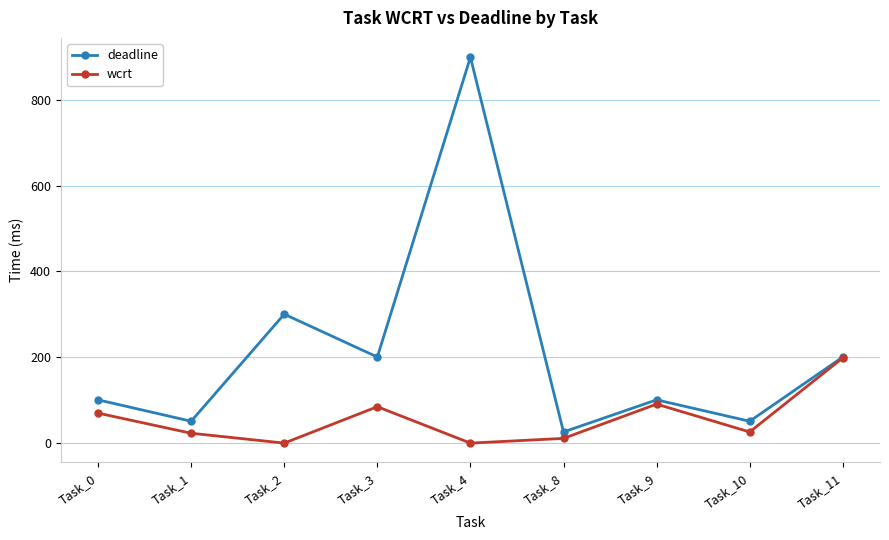

What is the value of the deadline point at the 8th from the left?

50